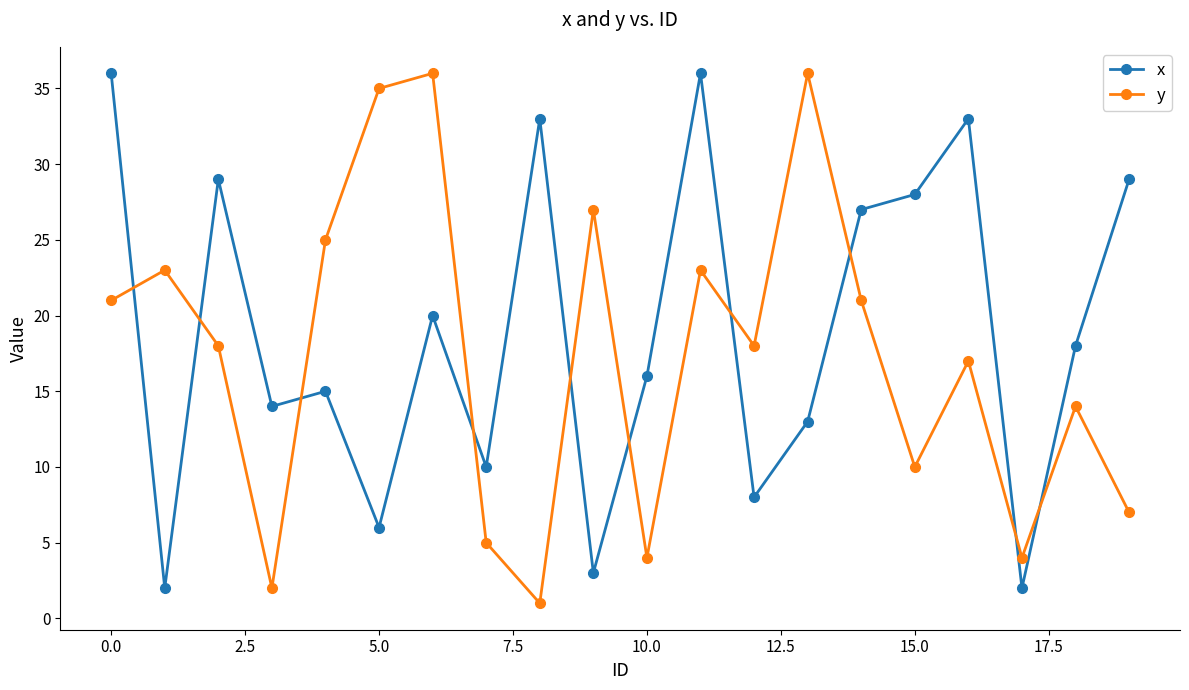

In x, how many points are higher than both neighbors (excluding endpoints)?

6